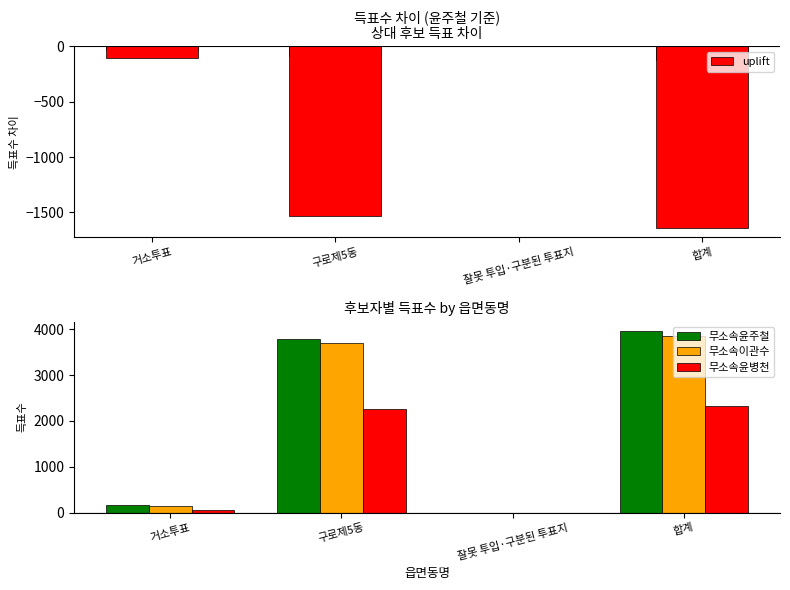

At which label does 무소속윤주철 first exceed 3796?

합계